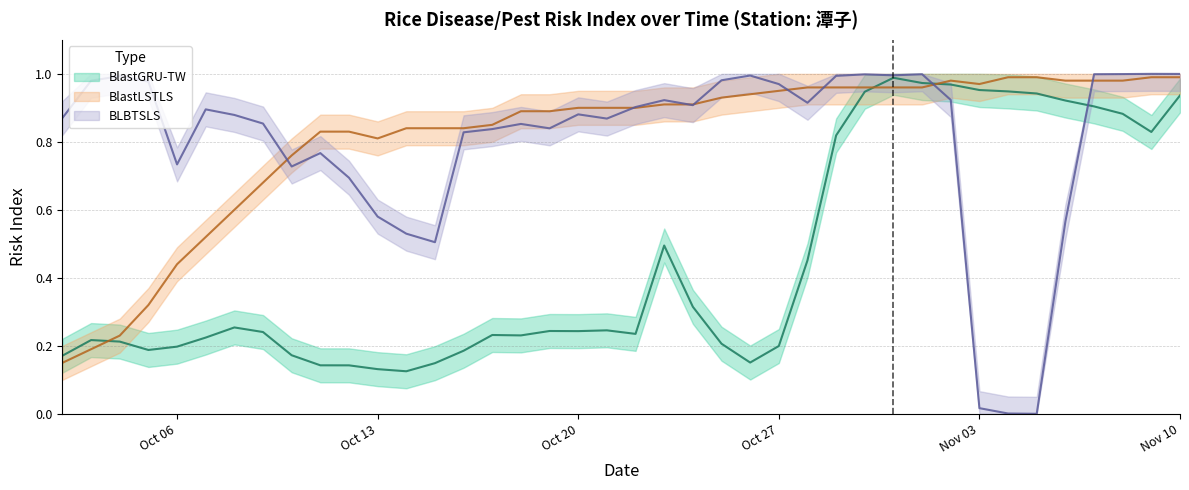

Is it true that BlastGRU-TW equals 0.2 at Oct 27?

True